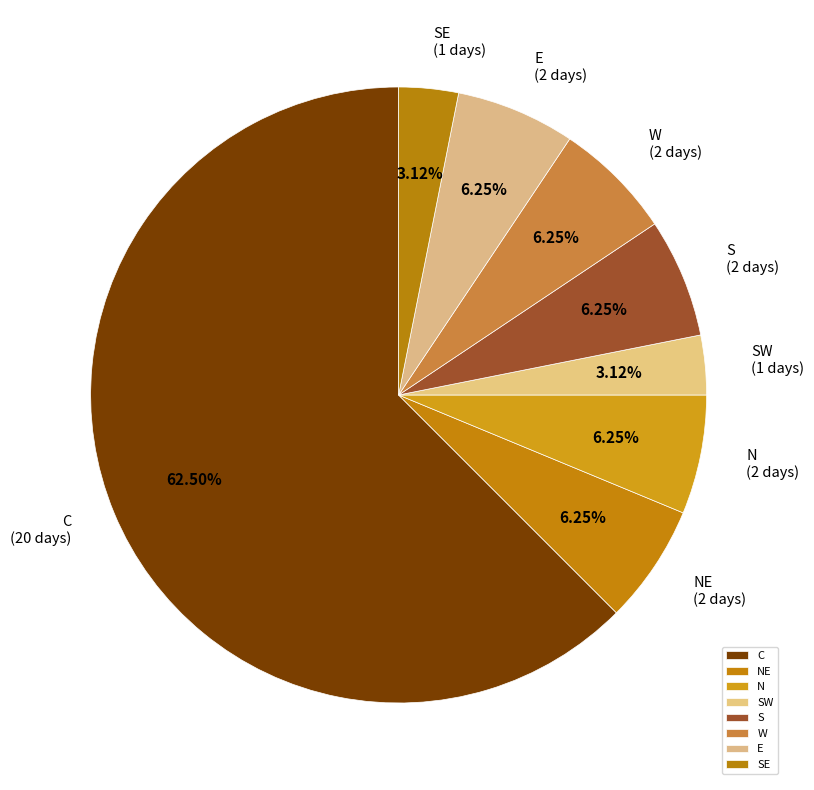

Count the number of slices in the pie.

8